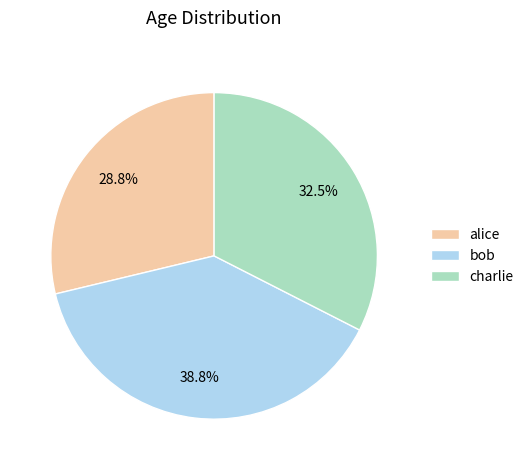

What is the ratio of the value at alice to the value at bob?

0.7